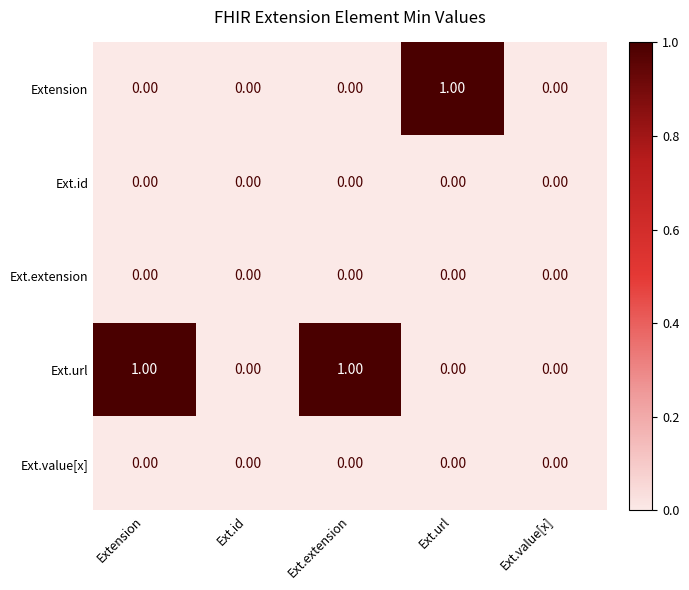

What is the total value across all series at Extension?

1